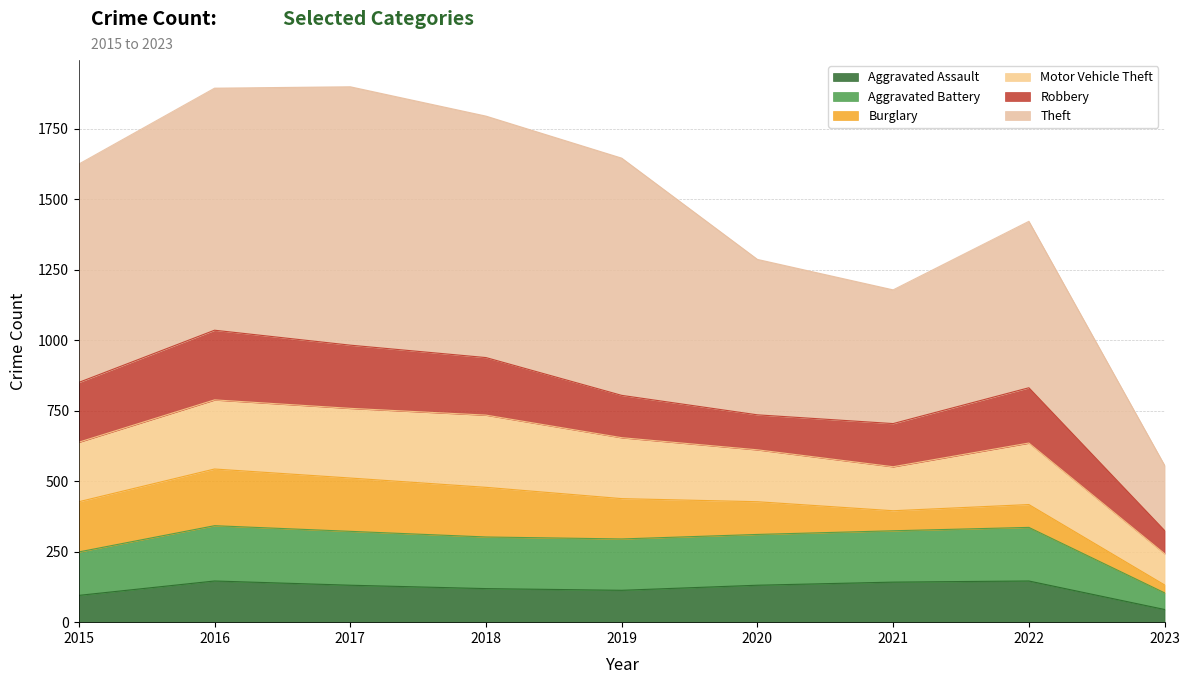

The Aggravated Assault series shows 95 at 2015. True or false?

True